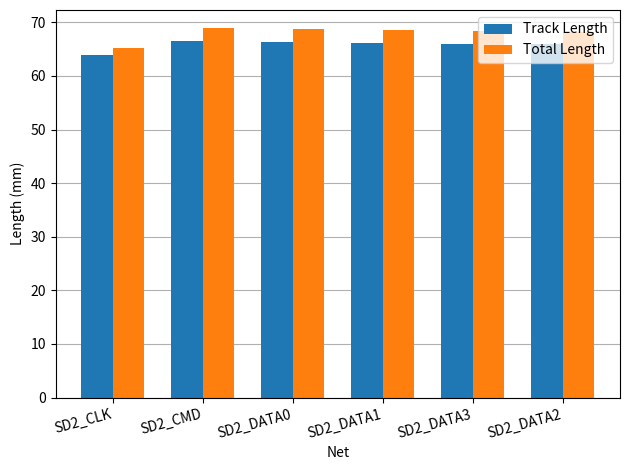

What is the smallest value displayed?

63.9